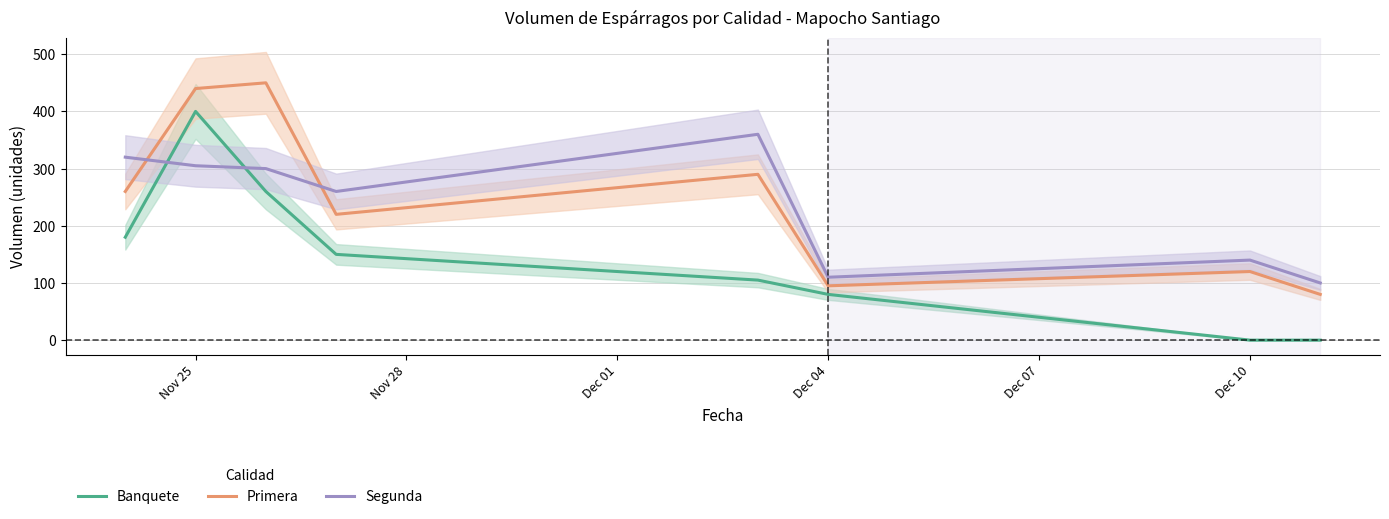

What is the value of the Primera point at the 2nd from the left?

440